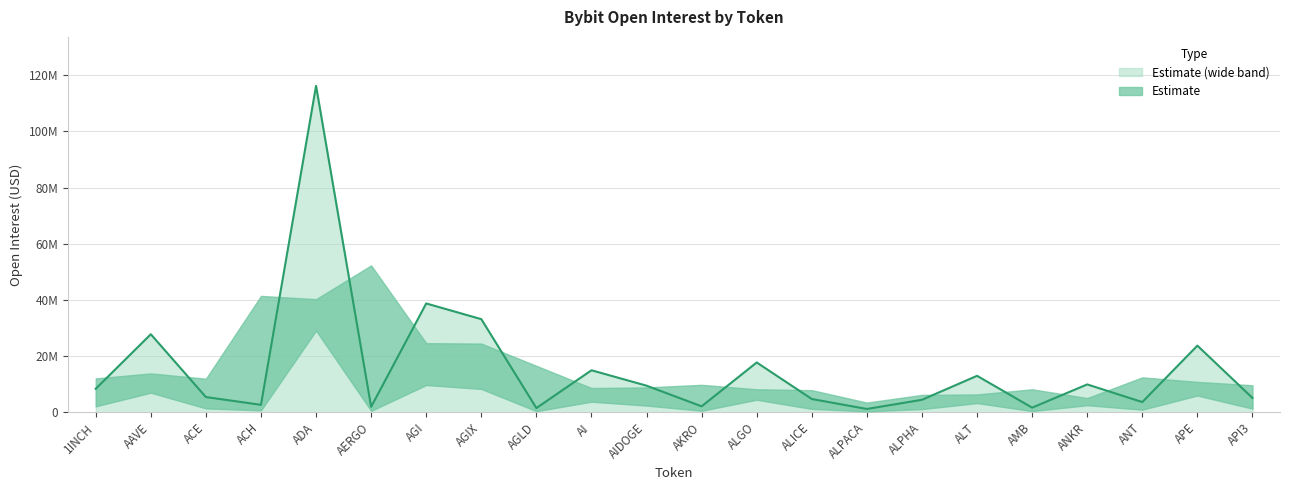

At which label is the value closest to 58698680?

AGI